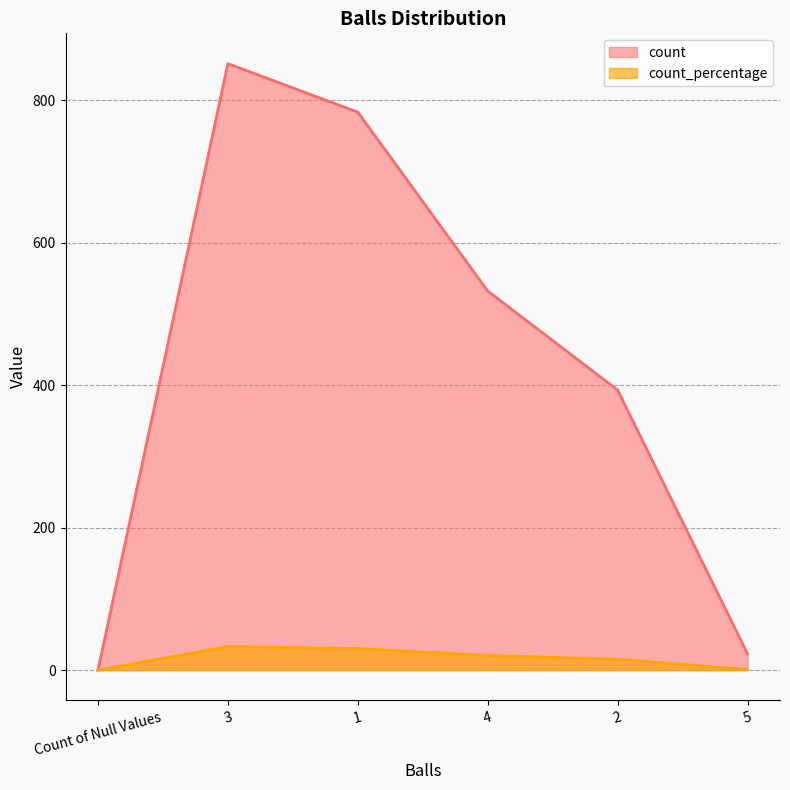

Where does the count_percentage series first go above 20?

3